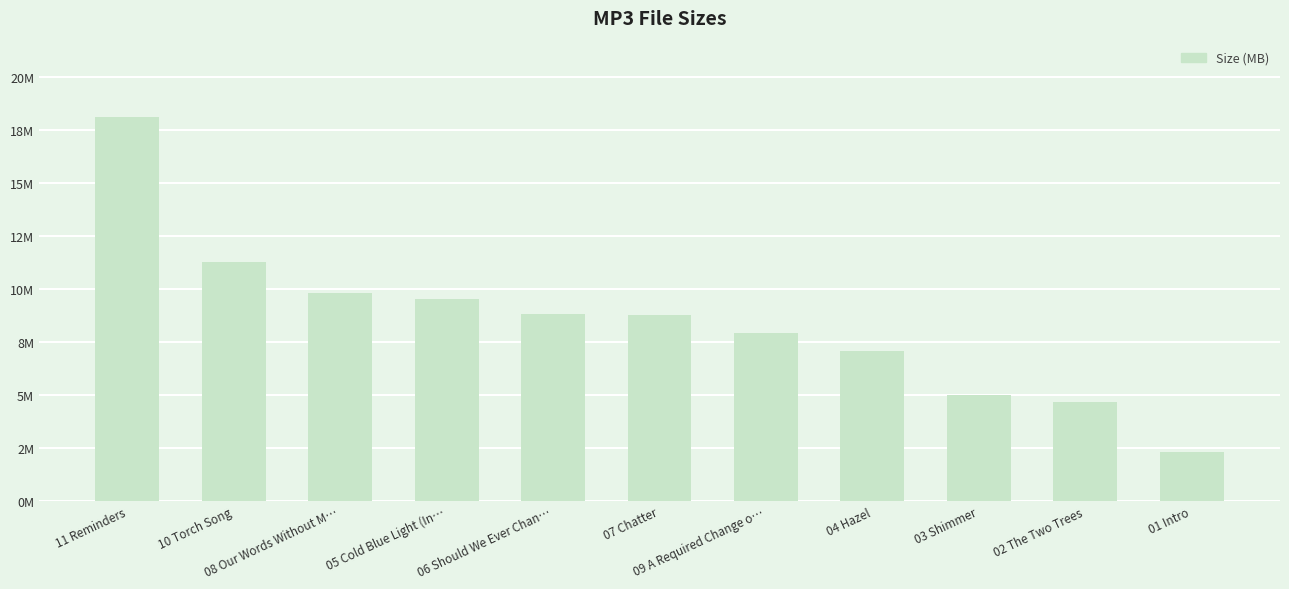

Where is the data nearest to the value 10?

08 Our Words Without M…